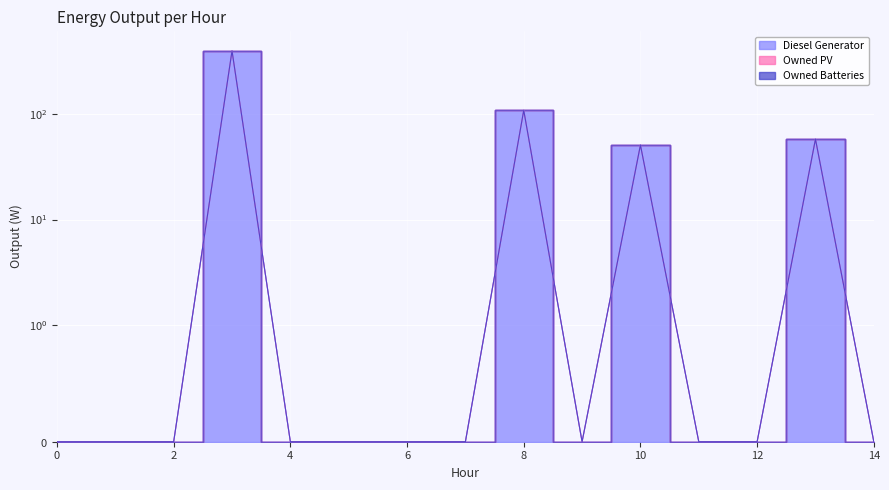

Reading right to left, extract all data points from this chart.

Diesel Generator: 14=0	13=58	12=0	11=0	10=51	9=0	8=109	7=0	6=0	5=0	4=0	3=400	2=0	1=0	0=0
Owned PV: 14=0	13=0	12=0	11=0	10=0	9=0	8=0	7=0	6=0	5=0	4=0	3=0	2=0	1=0	0=0
Owned Batteries: 14=0	13=0	12=0	11=0	10=0	9=0	8=0	7=0	6=0	5=0	4=0	3=0	2=0	1=0	0=0